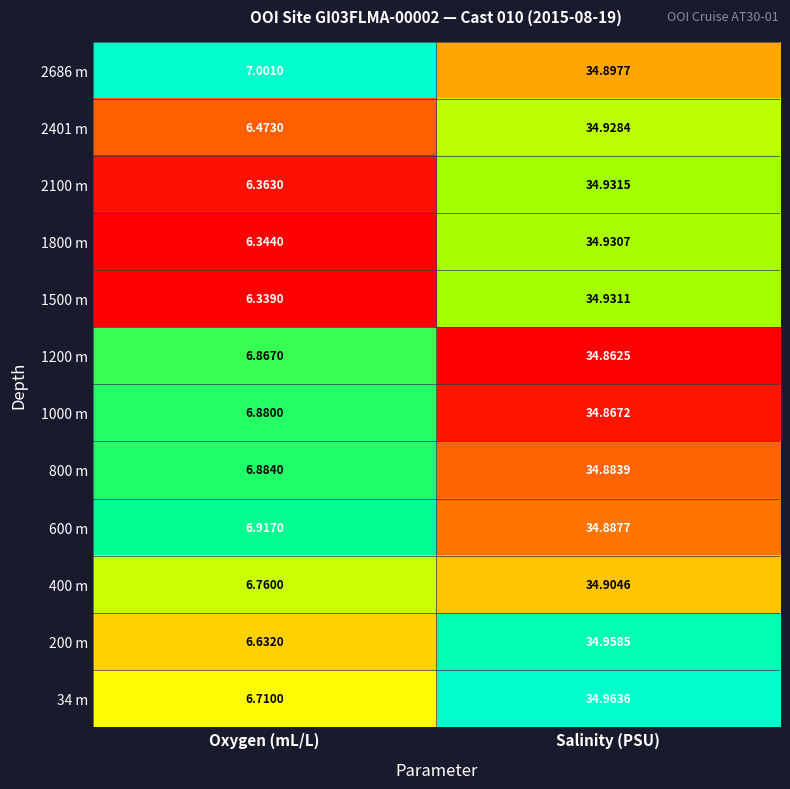

At which label does 2100 m reach its minimum?

Oxygen (mL/L)